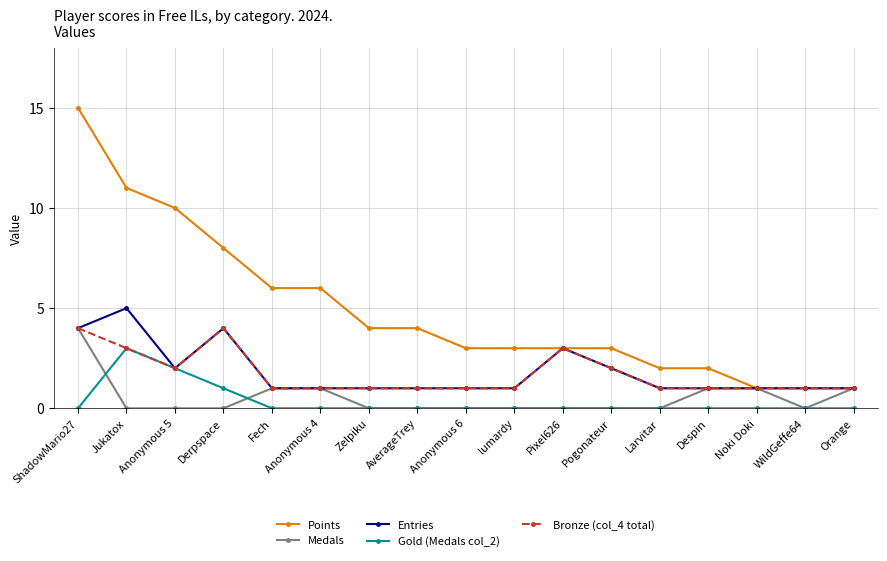

Reading left to right, extract all data points from this chart.

Points: 15	11	10	8	6	6	4	4	3	3	3	3	2	2	1	1	1
Medals: 4	0	0	0	1	1	0	0	0	0	0	0	0	1	1	0	1
Entries: 4	5	2	4	1	1	1	1	1	1	3	2	1	1	1	1	1
Gold (Medals col_2): 0	3	2	1	0	0	0	0	0	0	0	0	0	0	0	0	0
Bronze (col_4 total): 4	3	2	4	1	1	1	1	1	1	3	2	1	1	1	1	1